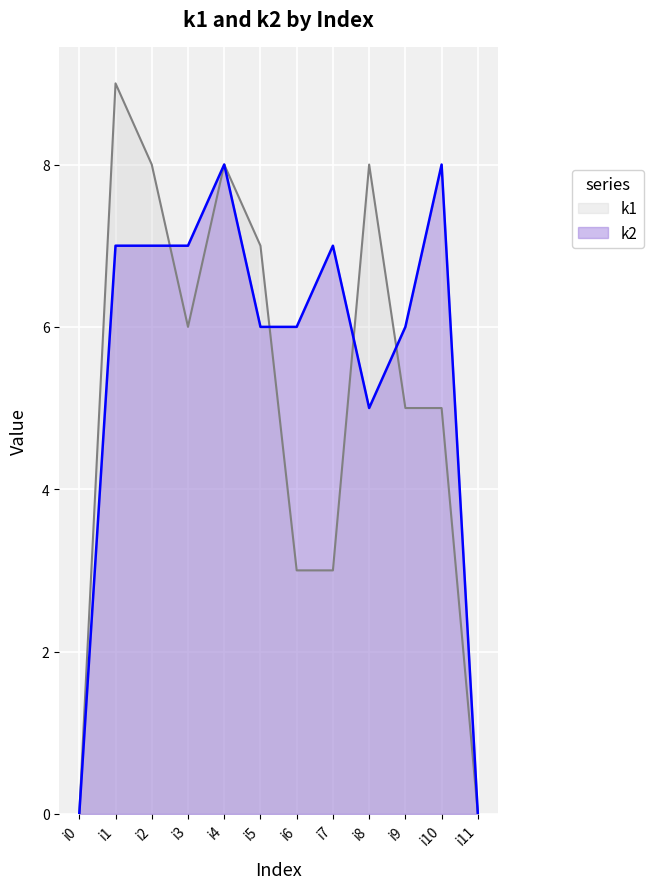

Reading left to right, extract all data points from this chart.

k1: 0	9	8	6	8	7	3	3	8	5	5	0
k2: 0	7	7	7	8	6	6	7	5	6	8	0